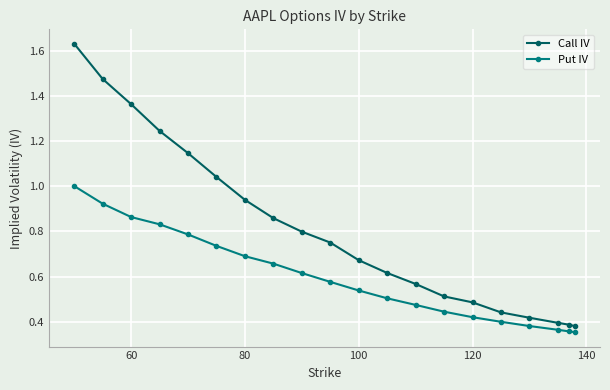

What is the sum of all Put IV values?

11.9